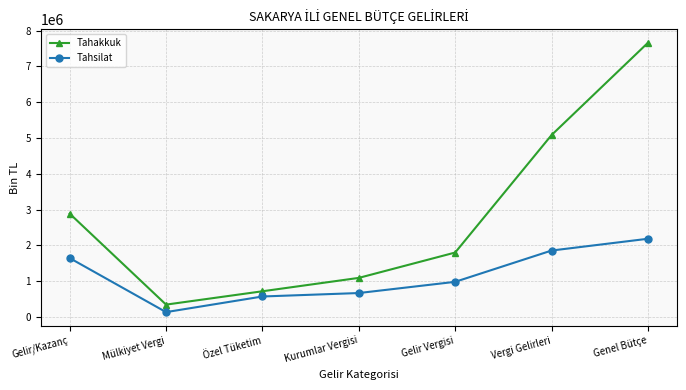

Reading left to right, list all the values displayed in this chart.

Tahakkuk: 2884862	340499	713715	1087932	1796930	5081856	7662782
Tahsilat: 1641836	130524	567668	664173	977663	1852489	2182292